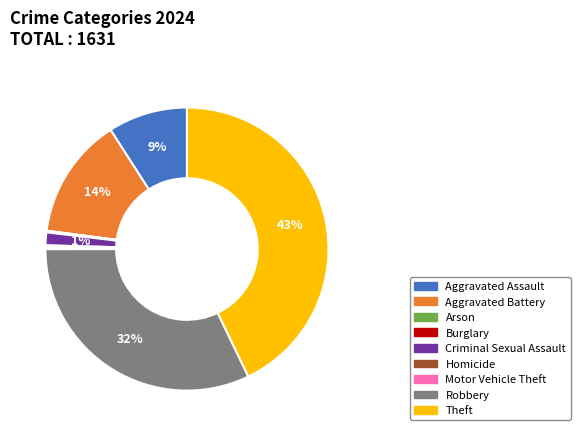

To the nearest percent, what portion does Aggravated Battery represent?

14%